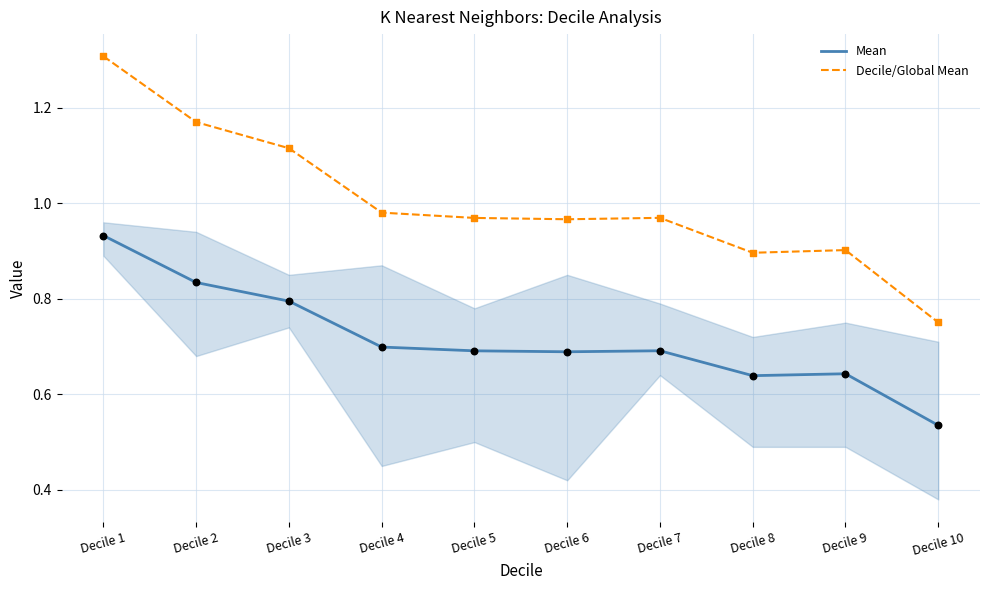

At how many categories does at least one series exceed 0?

10